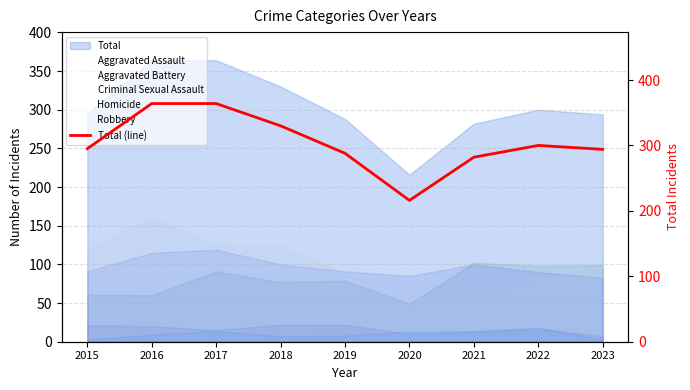

At which category is the sum across all series the highest?

2016